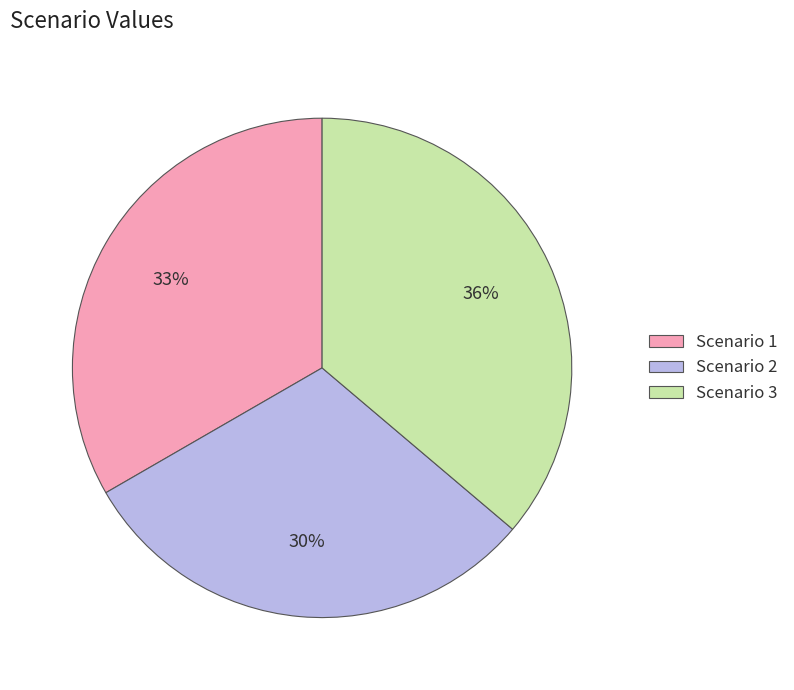

What is the smallest slice in the pie chart?

Scenario 2